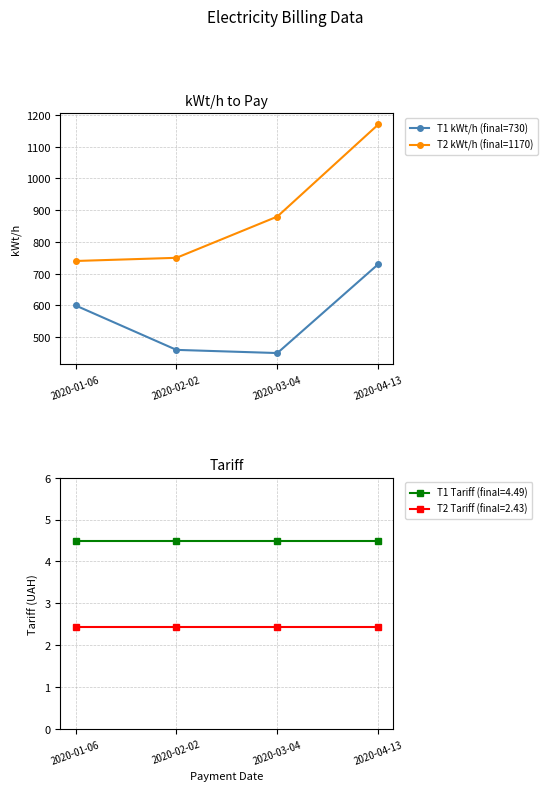

Which category has the lowest value in the T1 kWt/h (final=730) series?

2020-03-04